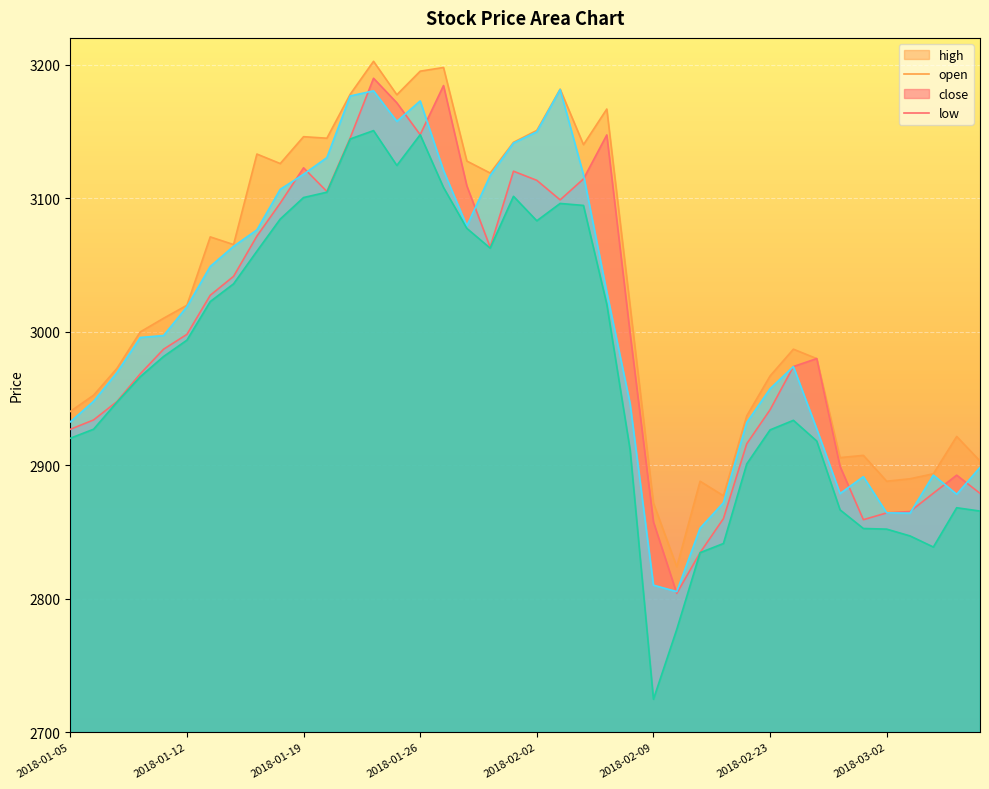

At which label is open closest to 2996?

2018-01-12